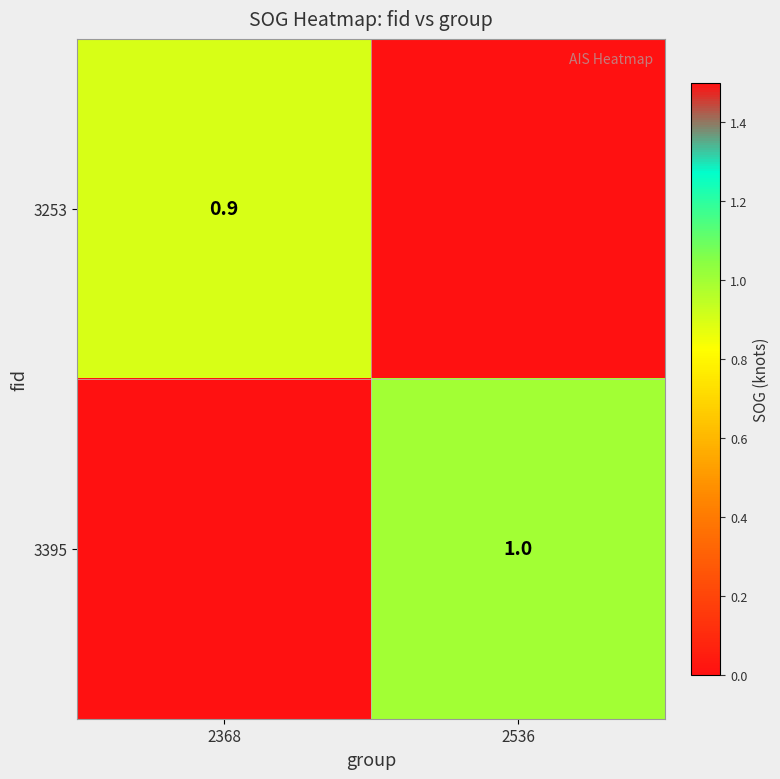

Between 2368 and 2536, which is larger?

2368